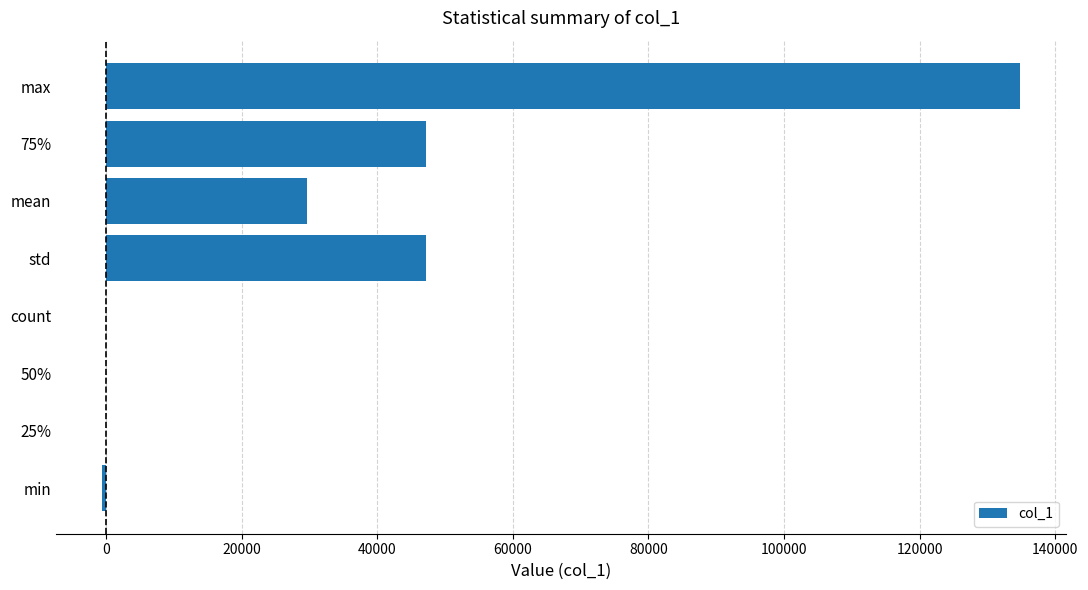

At which category does the chart reach its peak across all series?

max